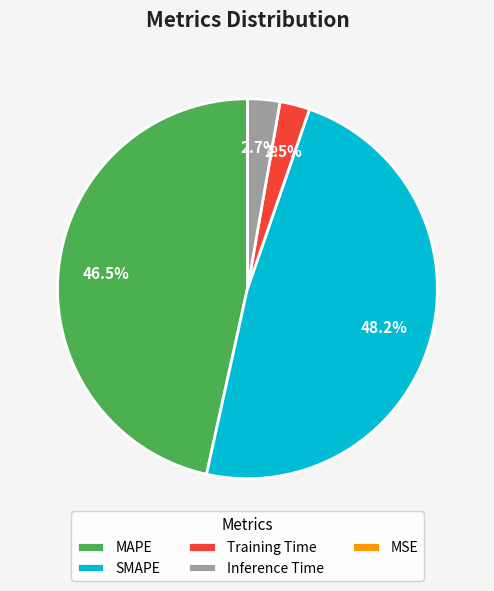

Which category has the biggest portion of the pie?

SMAPE